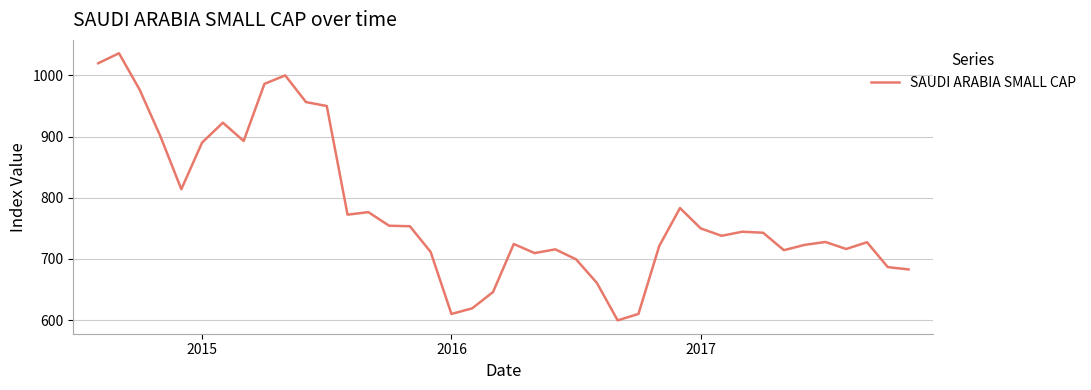

What is the minimum value shown in the chart?

599.7